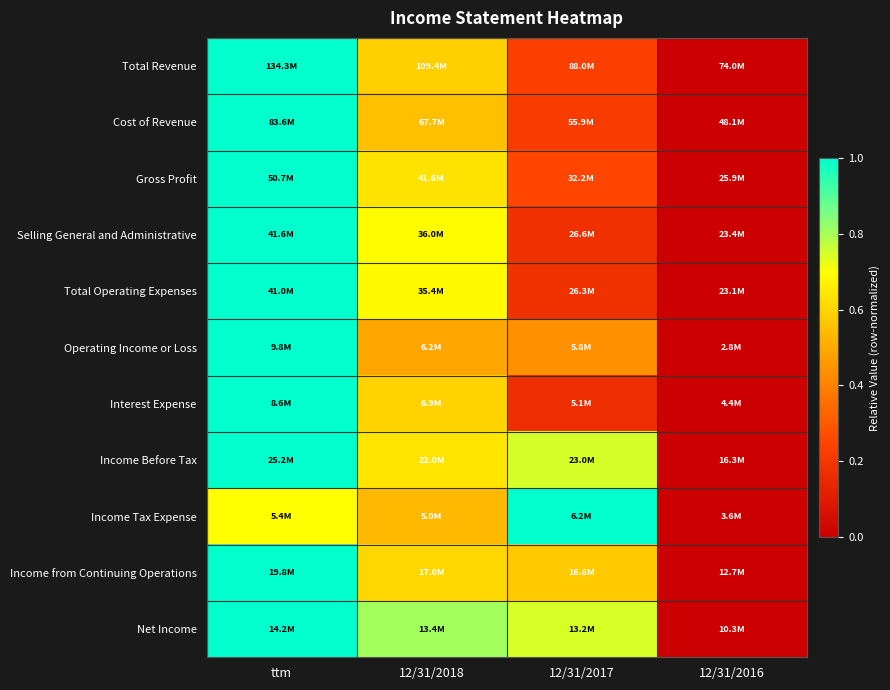

Which category has the highest value across all series?

ttm